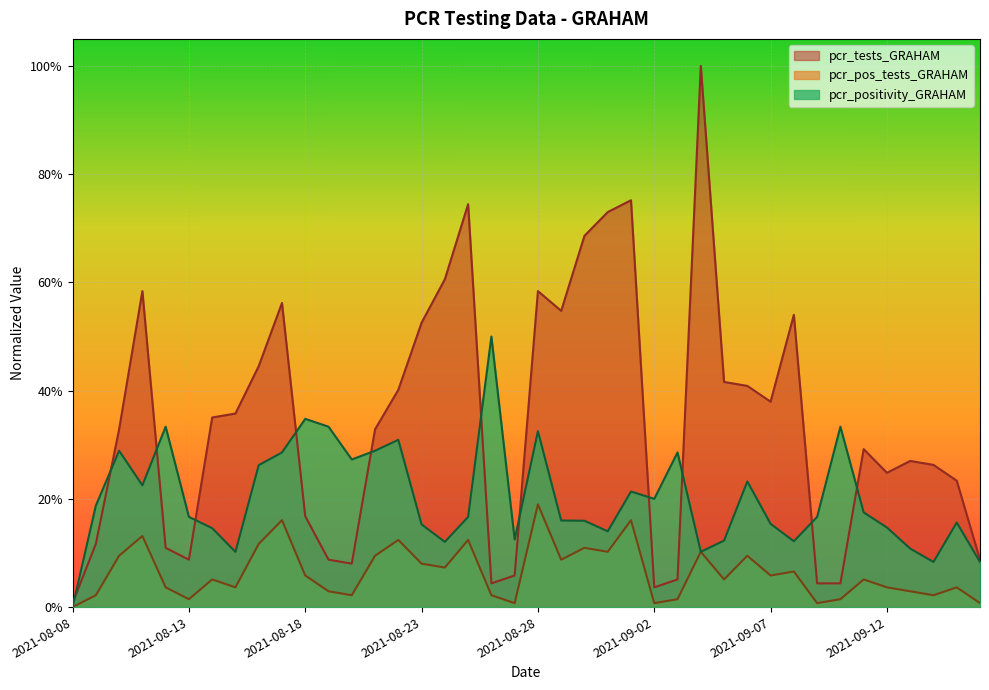

How many series are shown in this chart?

3